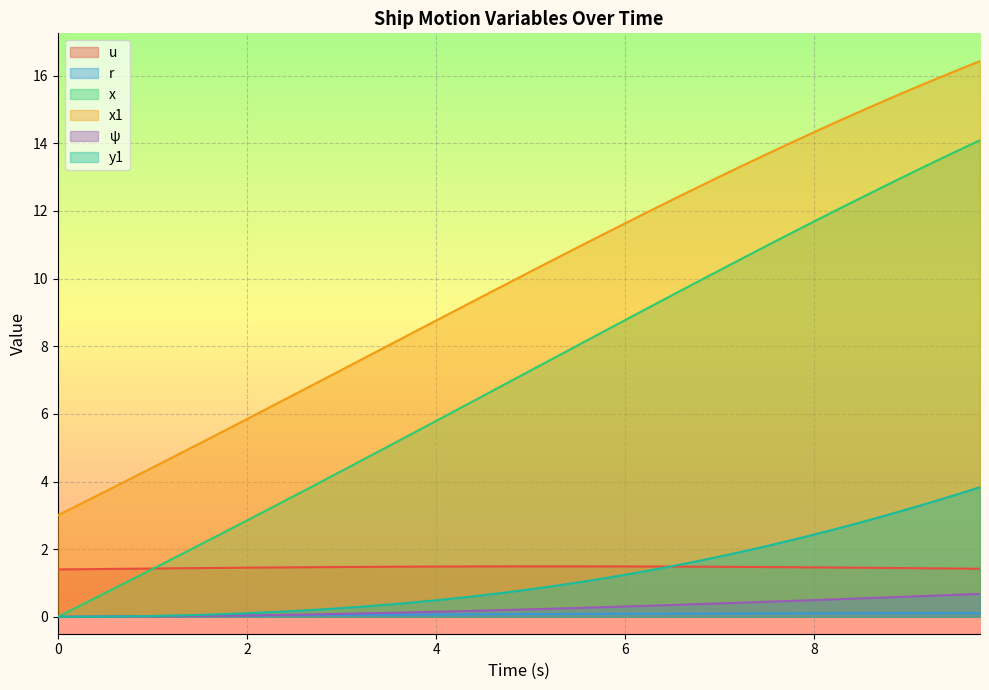

True or false: x and x1 intersect in this chart.

False